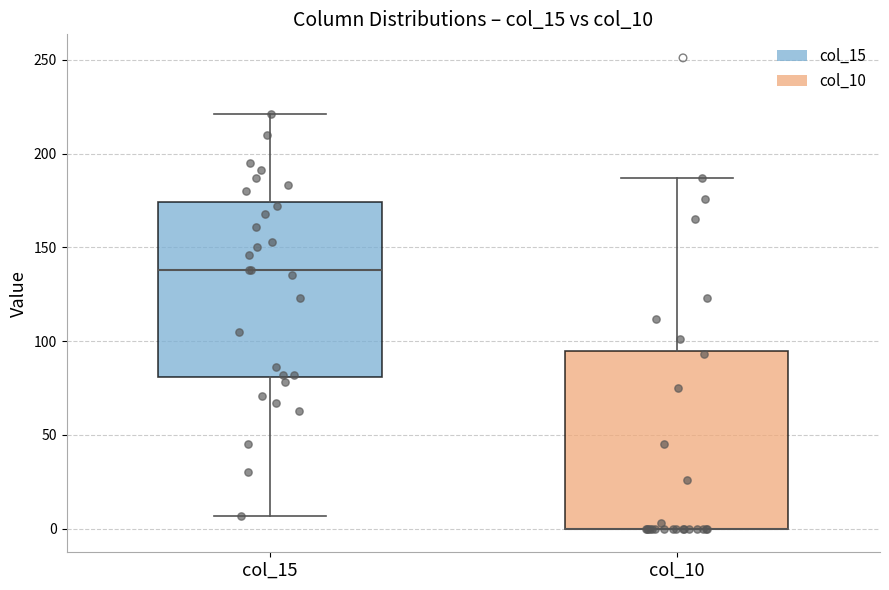

Where is the upper edge of the box for col_15 on the y-axis? The values are not printed on the chart, so give them approximately, as read against the axis.

175